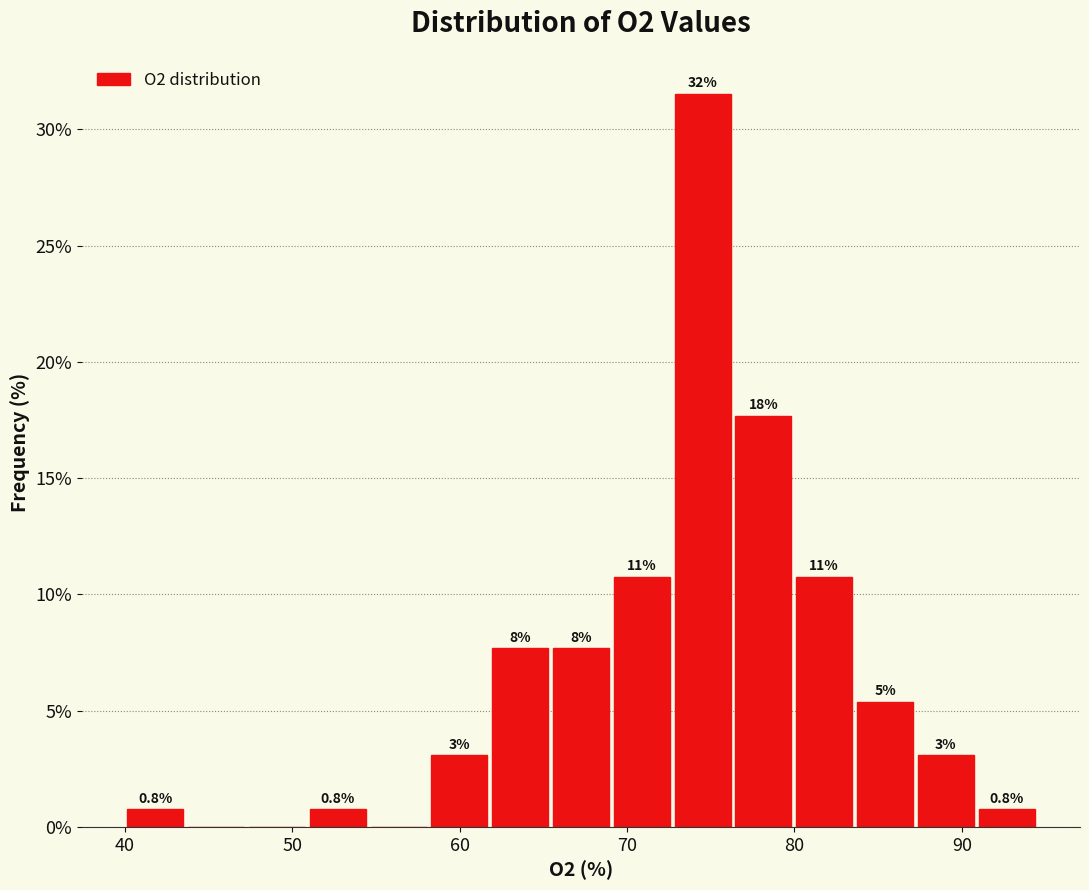

Around what value on the x-axis is the tallest bar? Give the approximate position of its centre, as read against the axis.

75